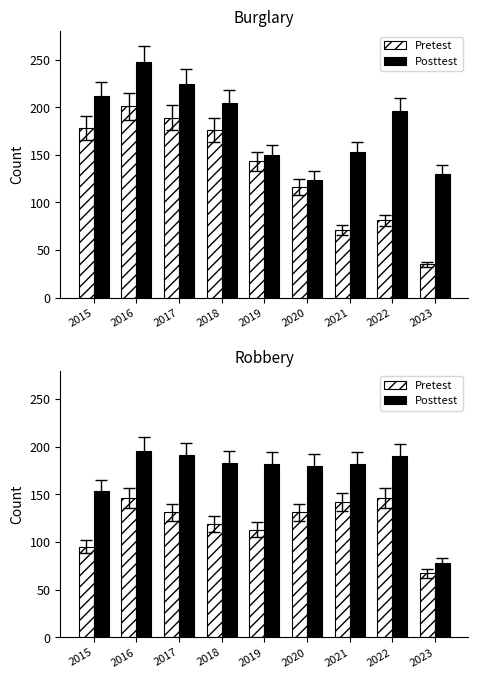

The Pretest series shows 67 at 2023. True or false?

True